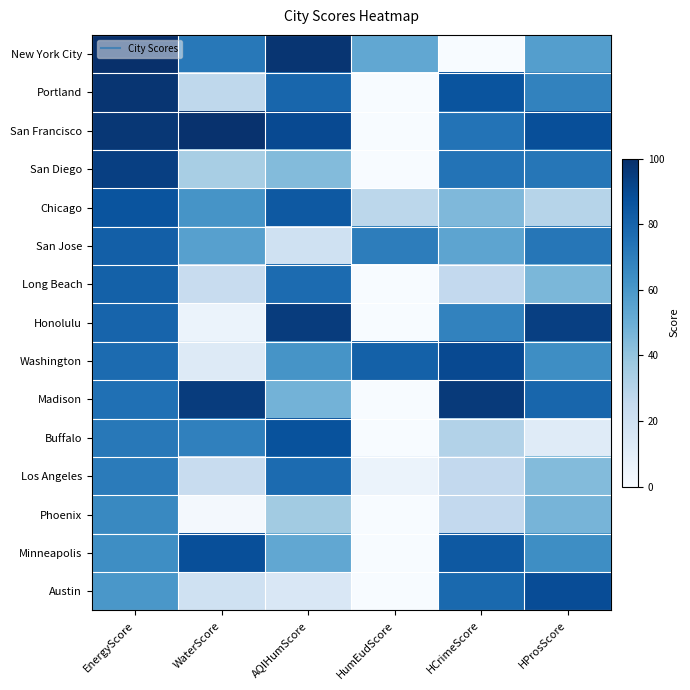

Reading left to right, what are all the values shown in this chart?

New York City: EnergyScore=100	WaterScore=72	AQIHumScore=98	HumEudScore=53	HCrimeScore=0	HProsScore=57
Portland: EnergyScore=98	WaterScore=27	AQIHumScore=79	HumEudScore=0	HCrimeScore=86	HProsScore=68
San Francisco: EnergyScore=97	WaterScore=99	AQIHumScore=90	HumEudScore=0	HCrimeScore=74	HProsScore=88
San Diego: EnergyScore=94	WaterScore=34	AQIHumScore=44	HumEudScore=0	HCrimeScore=74	HProsScore=73
Chicago: EnergyScore=86	WaterScore=61	AQIHumScore=84	HumEudScore=28	HCrimeScore=45	HProsScore=30
San Jose: EnergyScore=82	WaterScore=56	AQIHumScore=20	HumEudScore=70	HCrimeScore=54	HProsScore=73
Long Beach: EnergyScore=81	WaterScore=24	AQIHumScore=77	HumEudScore=0	HCrimeScore=26	HProsScore=46
Honolulu: EnergyScore=80	WaterScore=6	AQIHumScore=95	HumEudScore=0	HCrimeScore=68	HProsScore=94
Washington: EnergyScore=77	WaterScore=13	AQIHumScore=61	HumEudScore=81	HCrimeScore=90	HProsScore=64
Madison: EnergyScore=75	WaterScore=95	AQIHumScore=48	HumEudScore=0	HCrimeScore=96	HProsScore=79
Buffalo: EnergyScore=72	WaterScore=69	AQIHumScore=87	HumEudScore=0	HCrimeScore=31	HProsScore=12
Los Angeles: EnergyScore=71	WaterScore=24	AQIHumScore=77	HumEudScore=6	HCrimeScore=26	HProsScore=44
Phoenix: EnergyScore=66	WaterScore=2	AQIHumScore=36	HumEudScore=0	HCrimeScore=26	HProsScore=47
Minneapolis: EnergyScore=64	WaterScore=88	AQIHumScore=53	HumEudScore=0	HCrimeScore=84	HProsScore=64
Austin: EnergyScore=60	WaterScore=20	AQIHumScore=15	HumEudScore=0	HCrimeScore=78	HProsScore=89